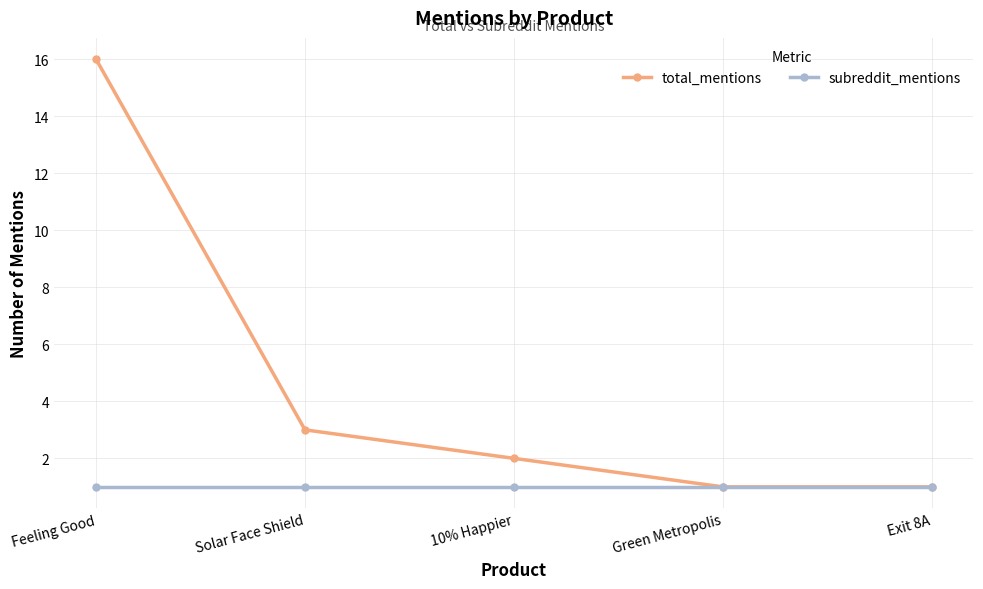

What is the maximum value shown in the chart?

16